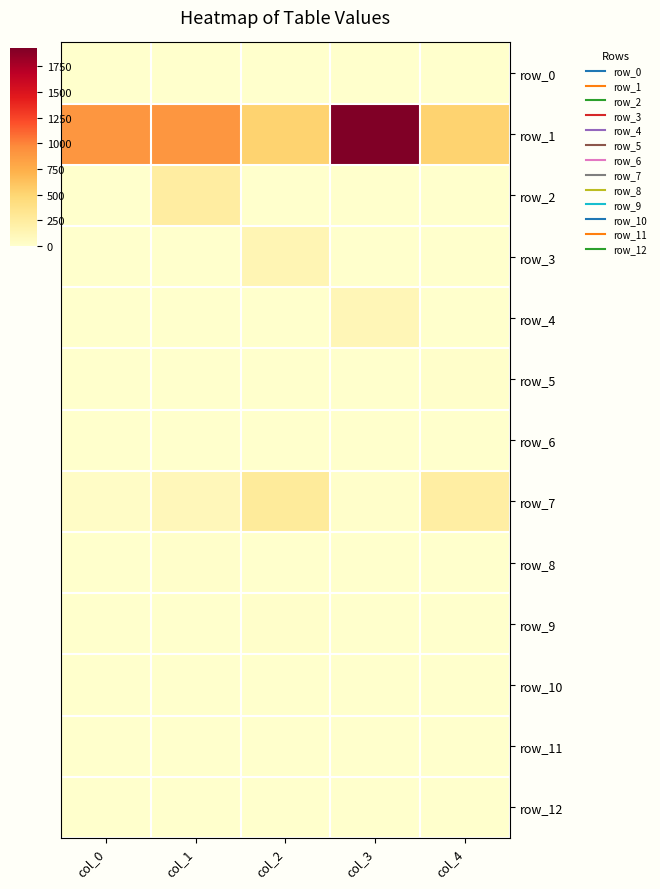

At which label does row_11 reach its minimum?

col_0